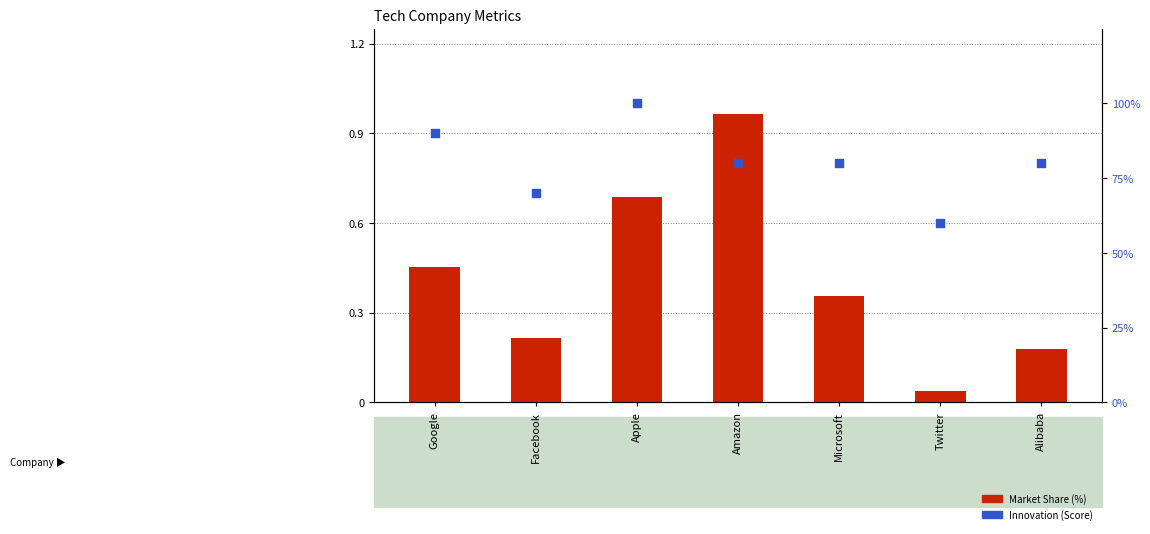

Which series has the largest total across all categories?

Innovation (Score)